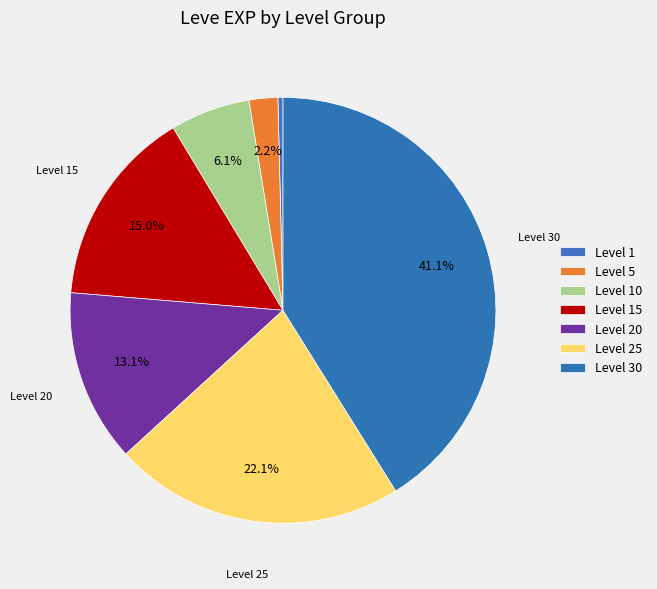

How many slices are in this pie chart?

7